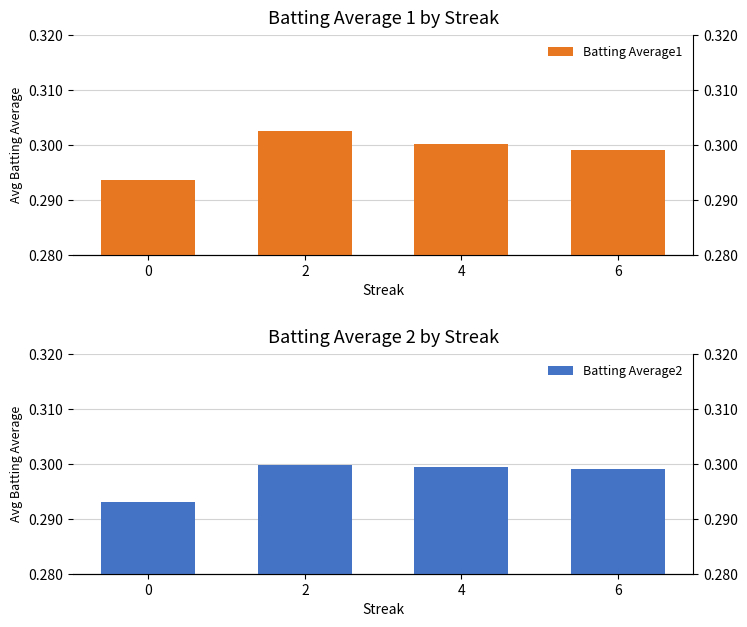

What is the total value across all series at 2?

0.6